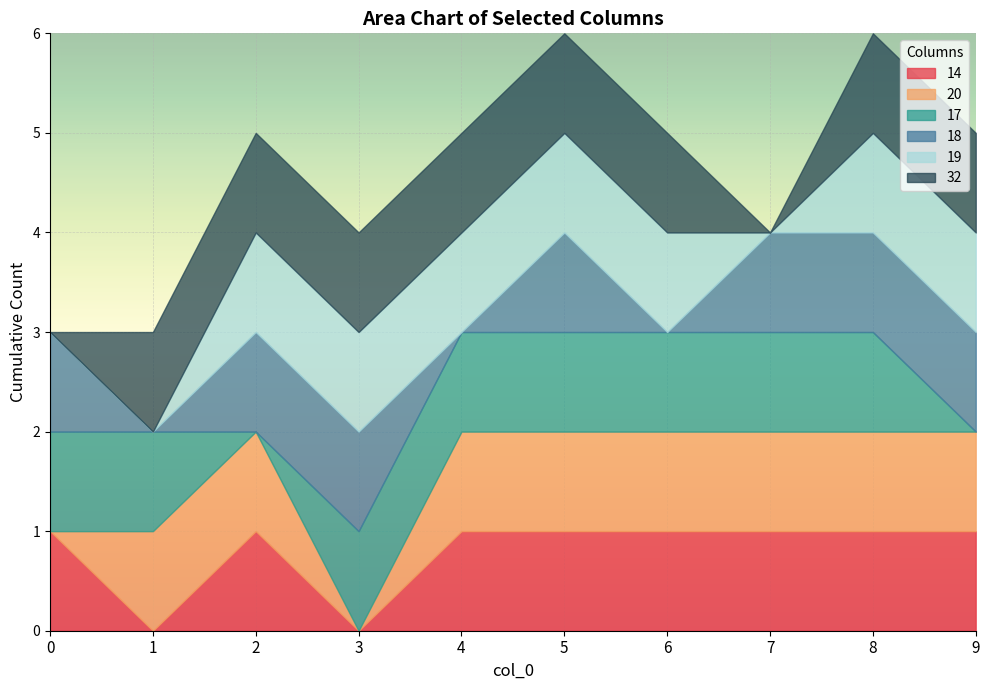

The value of 19 at 5 is 0. True or false?

False